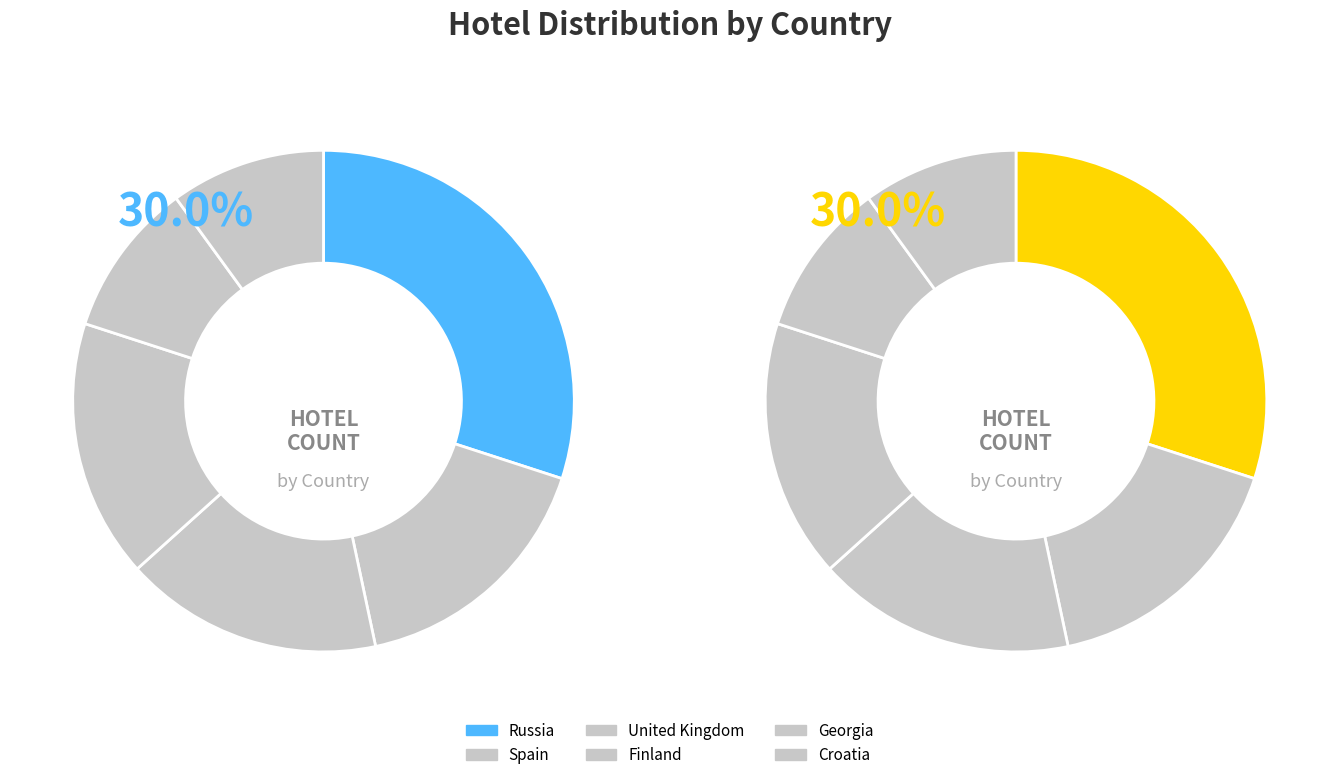

How many slices are in this pie chart?

7